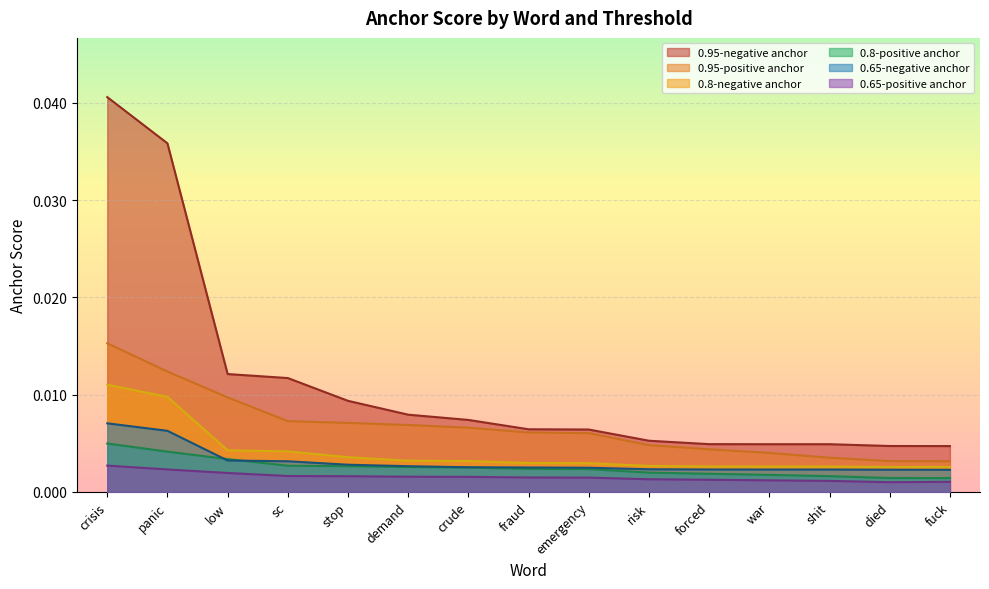

True or false: 0.8-positive anchor and 0.8-negative anchor cross at least once.

False